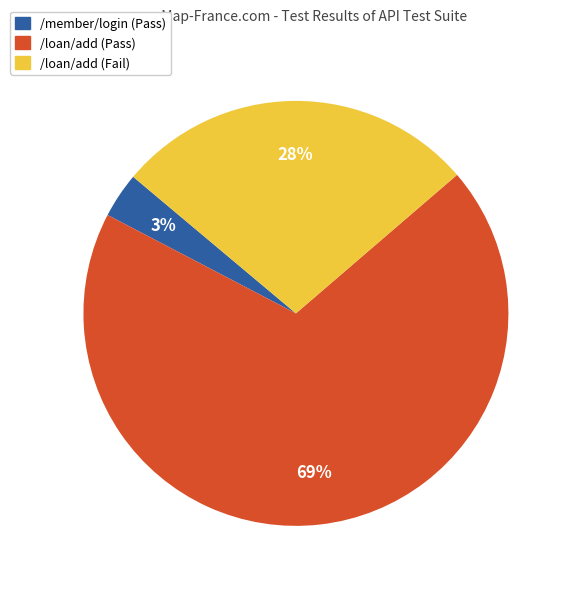

What is the smallest slice in the pie chart?

/member/login (Pass)